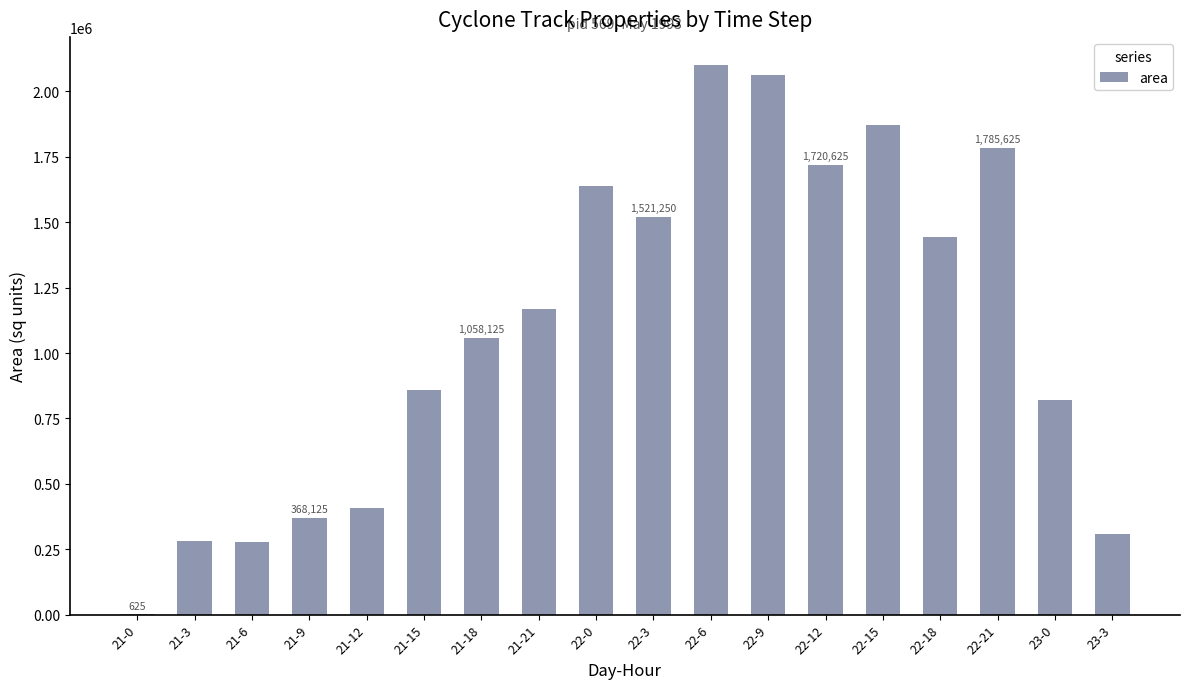

Between 21-12 and 22-21, which is larger?

22-21